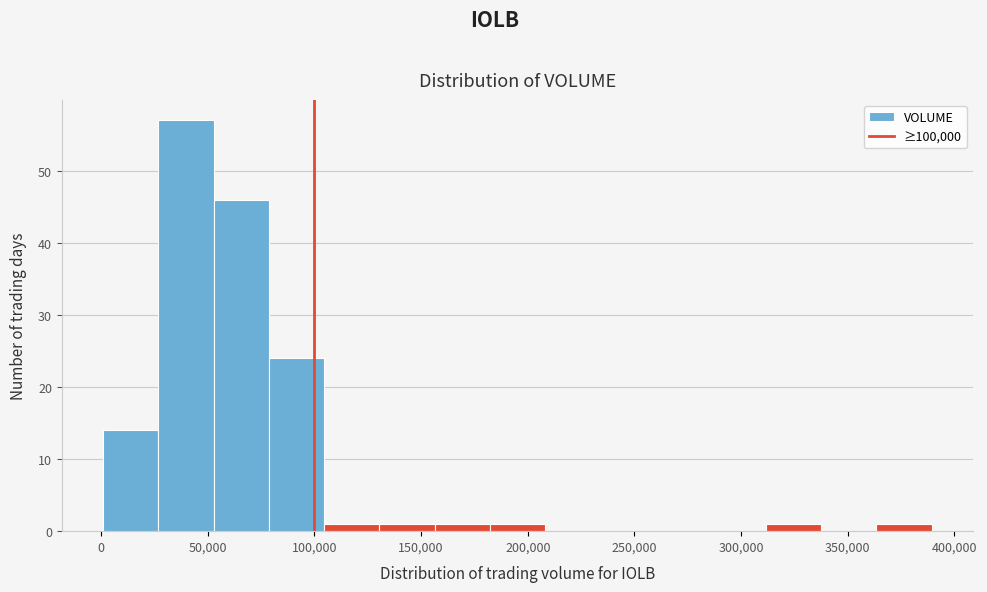

Reading left to right, list every bar in this chart as the range it spans on the x-axis followed by its height. Neither the bar edges nor the heights are printed on the chart, so give them approximately, as read against the axes.

0 to 25000: 14
25000 to 55000: 57
55000 to 80000: 46
80000 to 105000: 24
105000 to 130000: 1
130000 to 155000: 1
155000 to 180000: 1
180000 to 210000: 1
210000 to 235000: 0
235000 to 260000: 0
260000 to 285000: 0
285000 to 310000: 0
310000 to 340000: 1
340000 to 365000: 0
365000 to 390000: 1